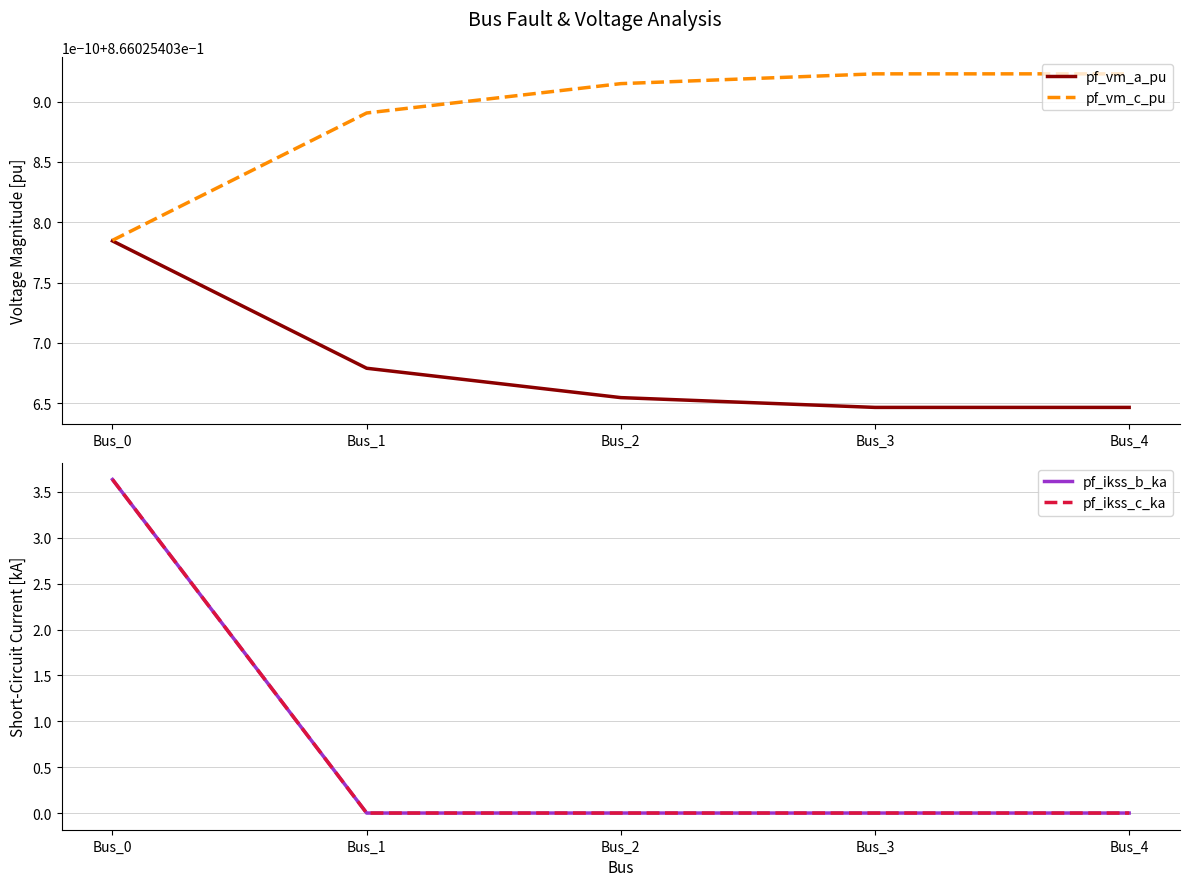

Which series has the largest range (max minus min)?

pf_ikss_b_ka